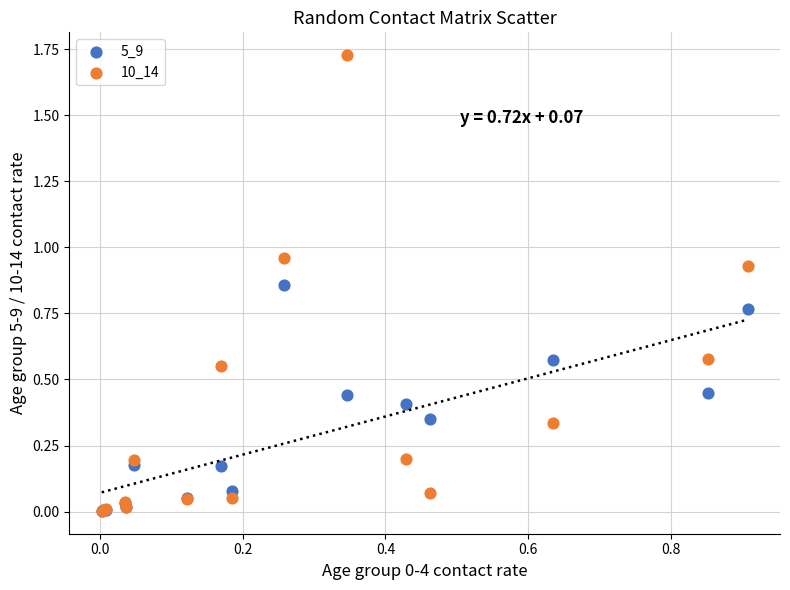

What are all the series names shown in the legend?

5_9, 10_14